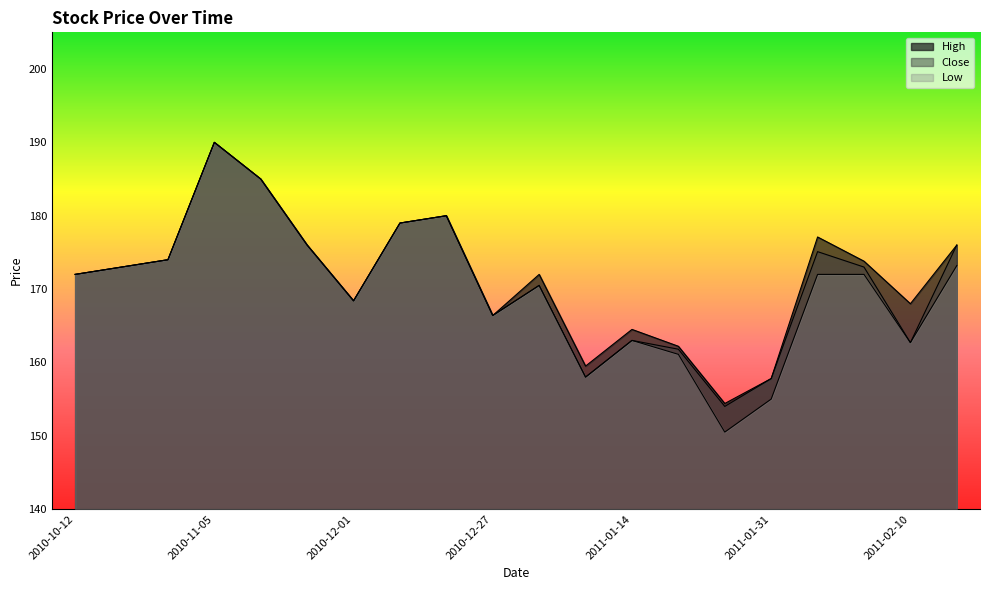

At how many categories does at least one series exceed 176?

5